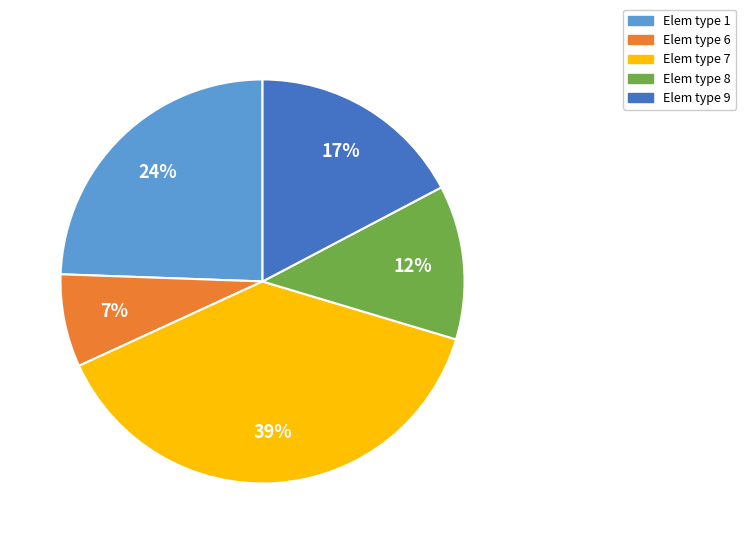

Does any single category account for the majority?

No